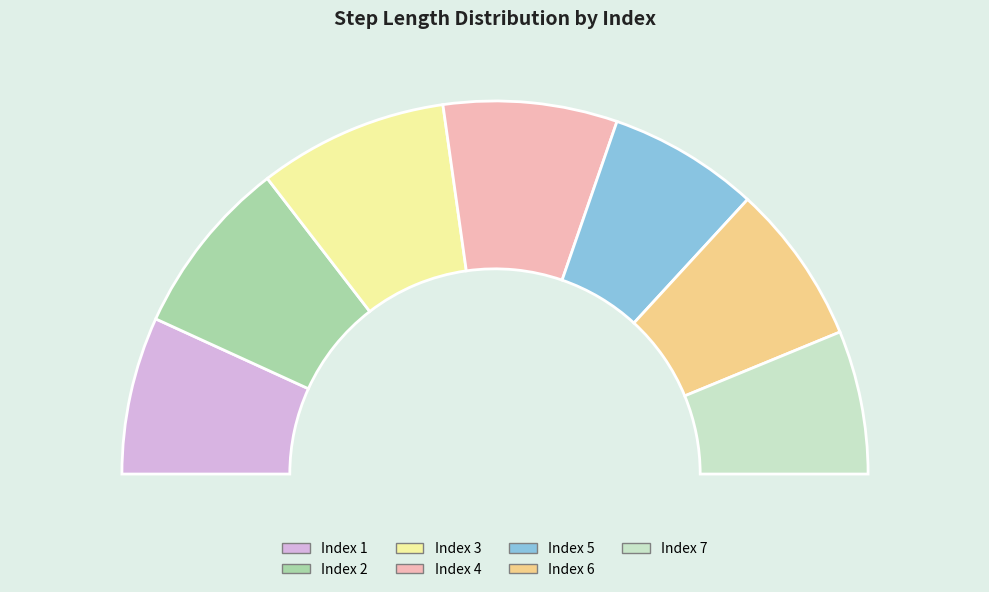

Combined, what portion of the pie is 7 and 3?

28.9%